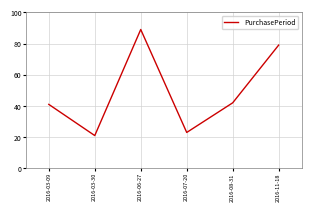

The chart shows a value of 106 at 2016-11-18. True or false?

False